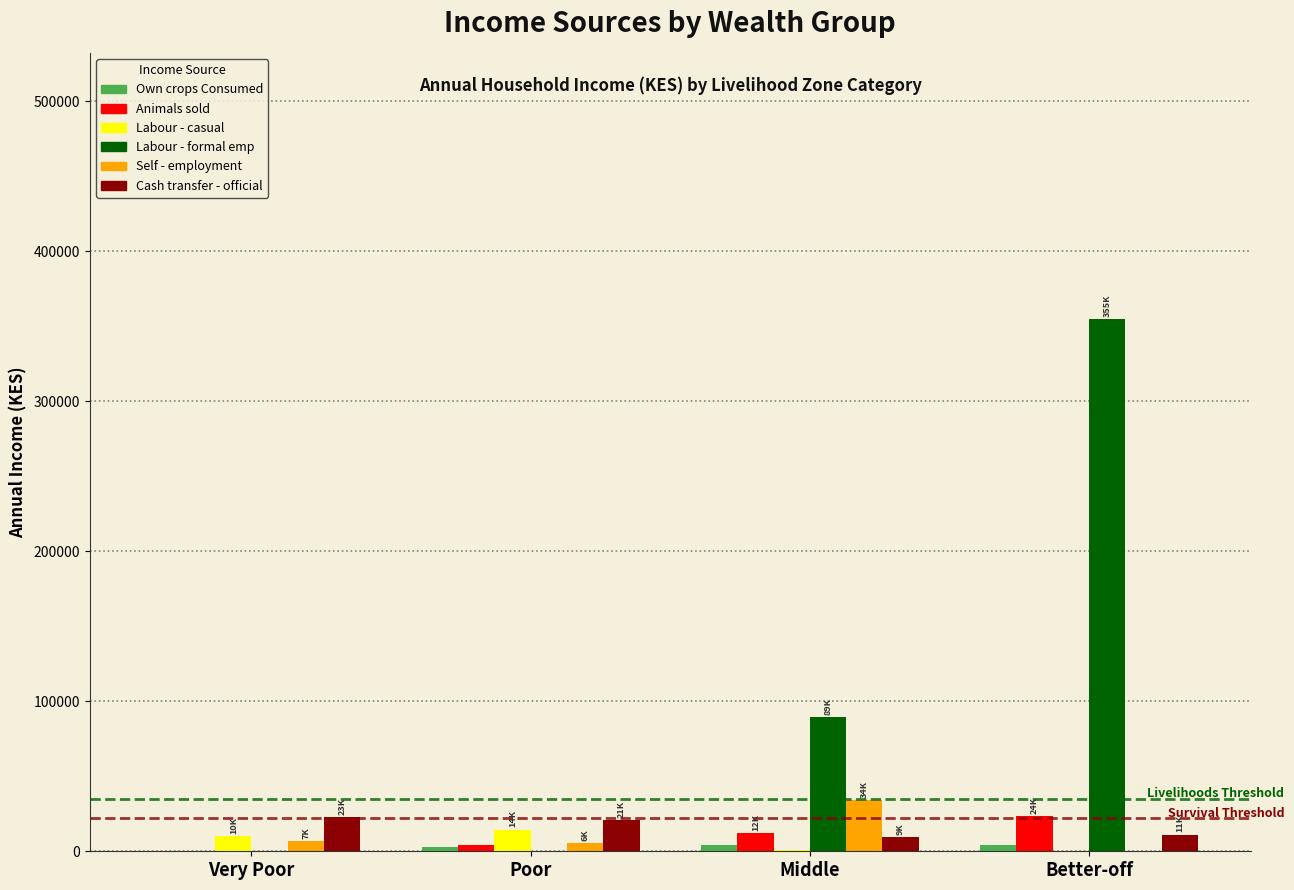

Is it true that Labour - formal emp equals 89376.0 at Middle?

True